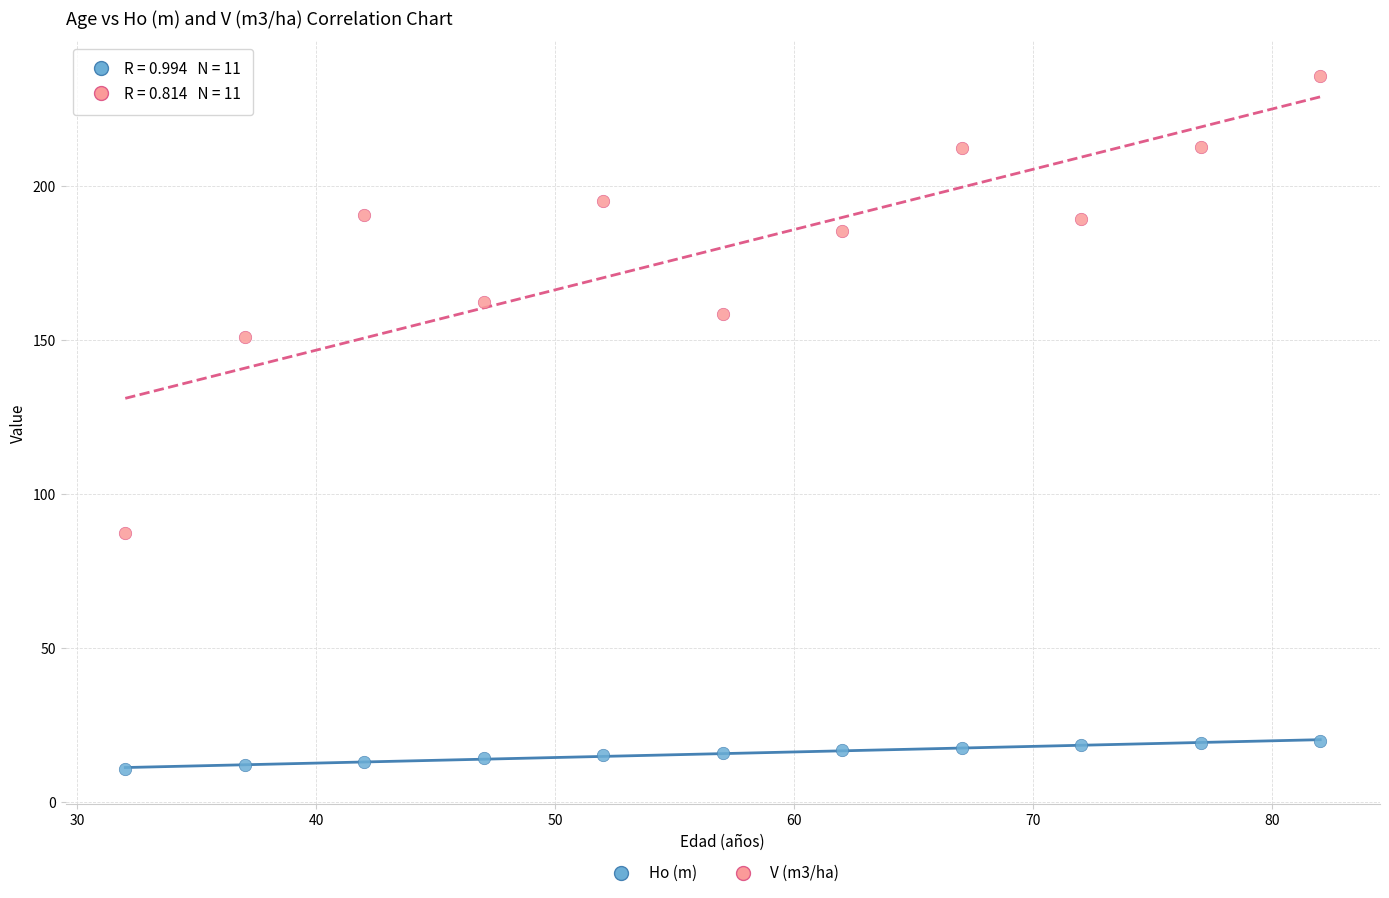

Across all data points, what is the range of X values (max minus min)?

50.0